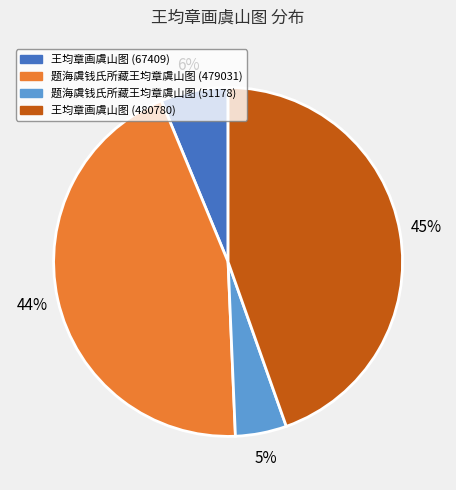

The 王均章画虞山图 (67409) slice represents 6% of the pie. True or false?

True